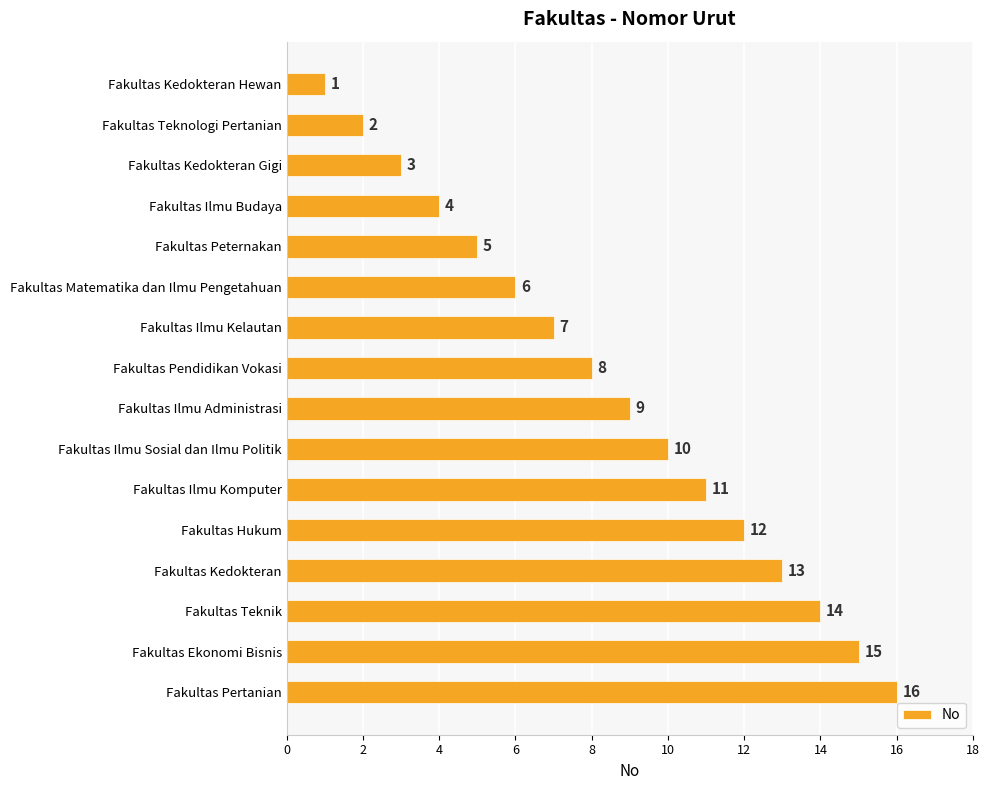

What is the label of the 16th bar from the bottom?

Fakultas Kedokteran Hewan